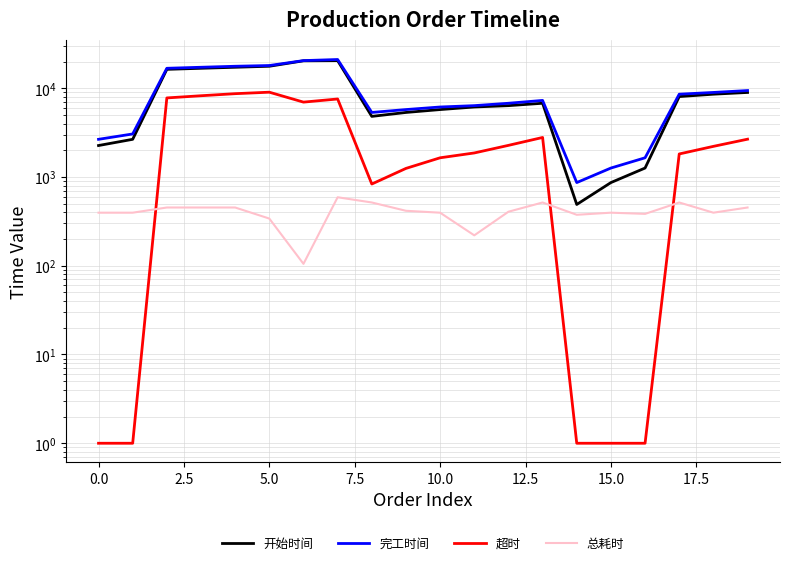

Is the value of 开始时间 at 18 greater than the value of 总耗时 at 5.0?

Yes